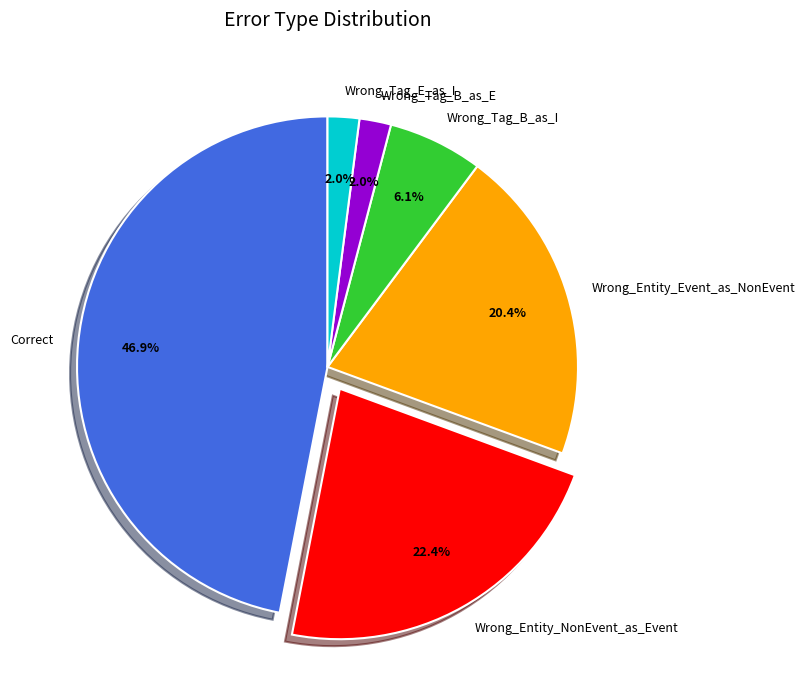

True or false: Wrong_Entity_NonEvent_as_Event accounts for 34% of the total.

False